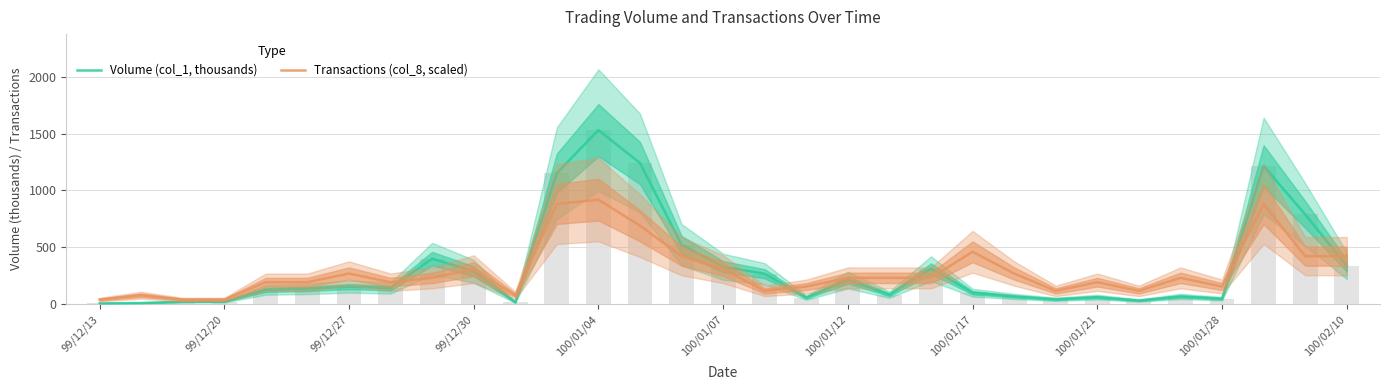

What is the difference between the maximum and minimum values in the Volume (col_1, thousands) series?

1527.0